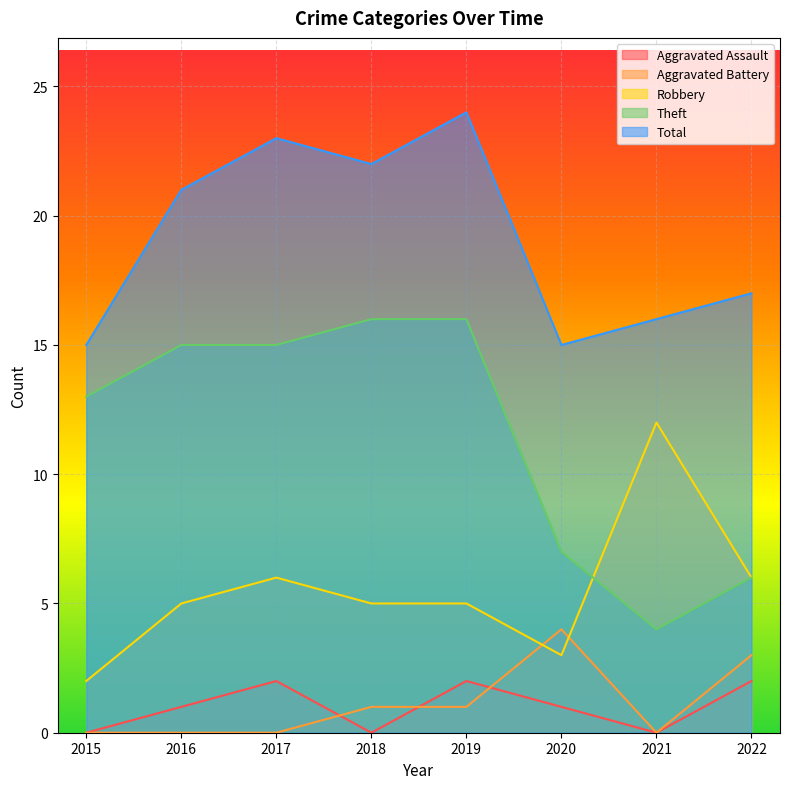

What value does the Aggravated Assault series have at 2019?

2